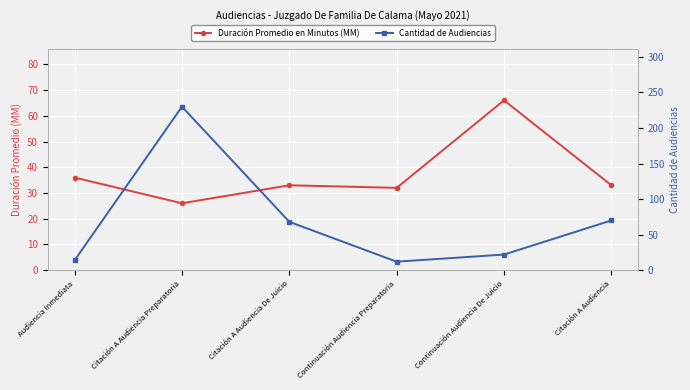

What is the label of the 3rd point from the left?

Citación A Audiencia De Juicio